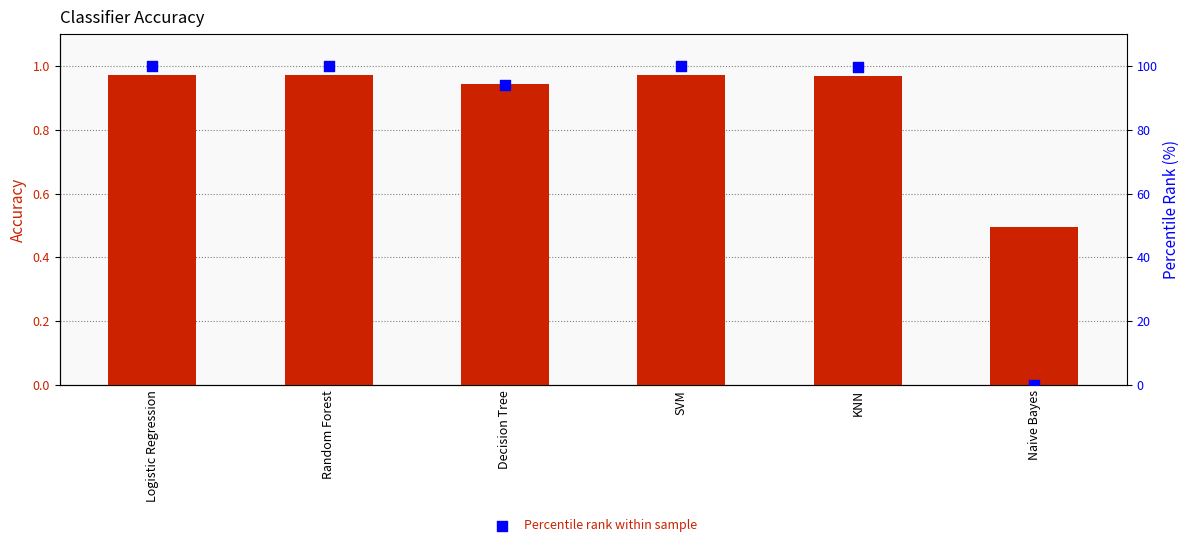

Is the value of Percentile rank within sample at Logistic Regression greater than the value of Accuracy at SVM?

Yes